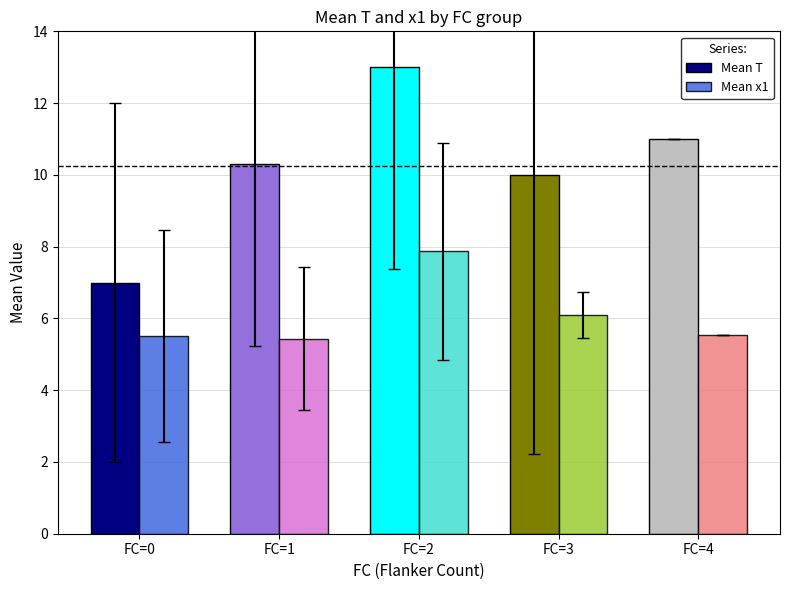

What value does the Mean x1 series have at FC=0?

5.5